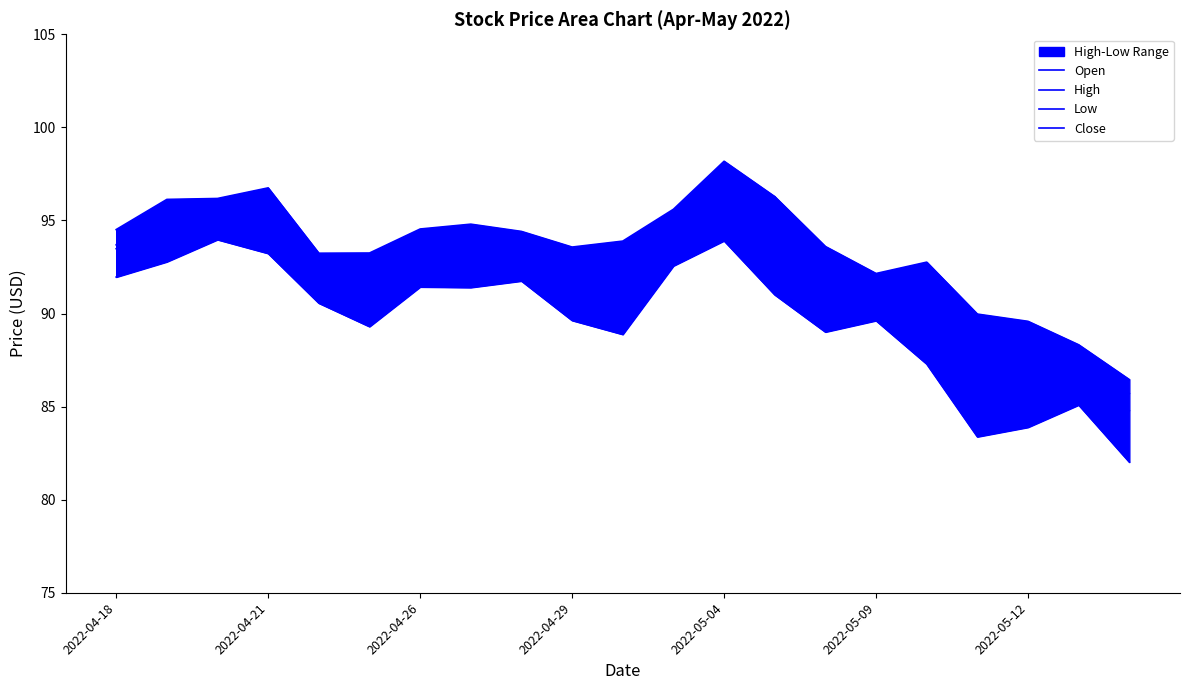

At which label does High first exceed 93?

2022-04-18